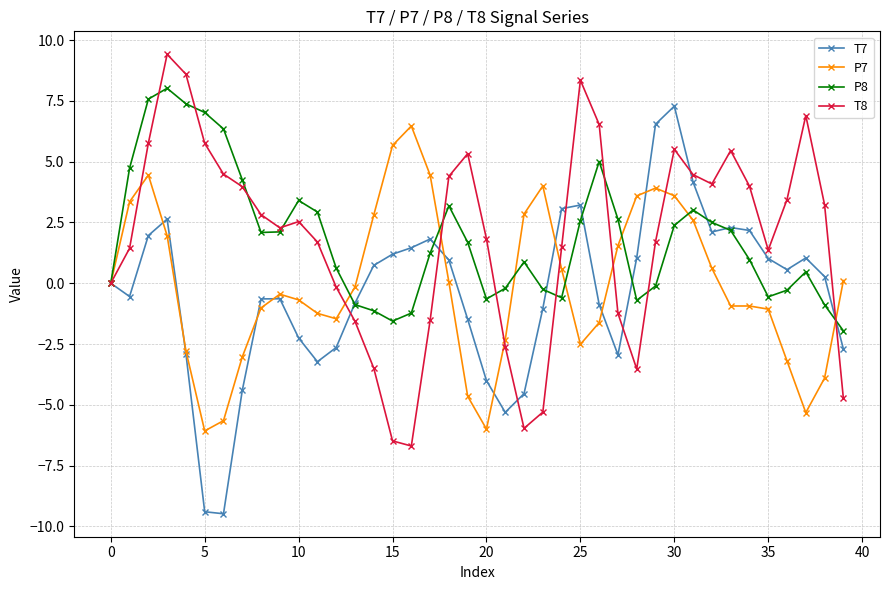

What are all the series names shown in the legend?

T7, P7, P8, T8